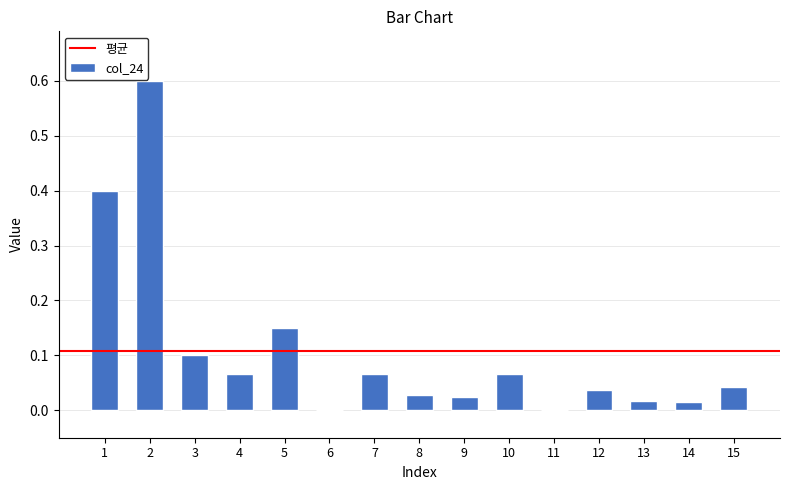

What is the maximum value shown in the chart?

0.6